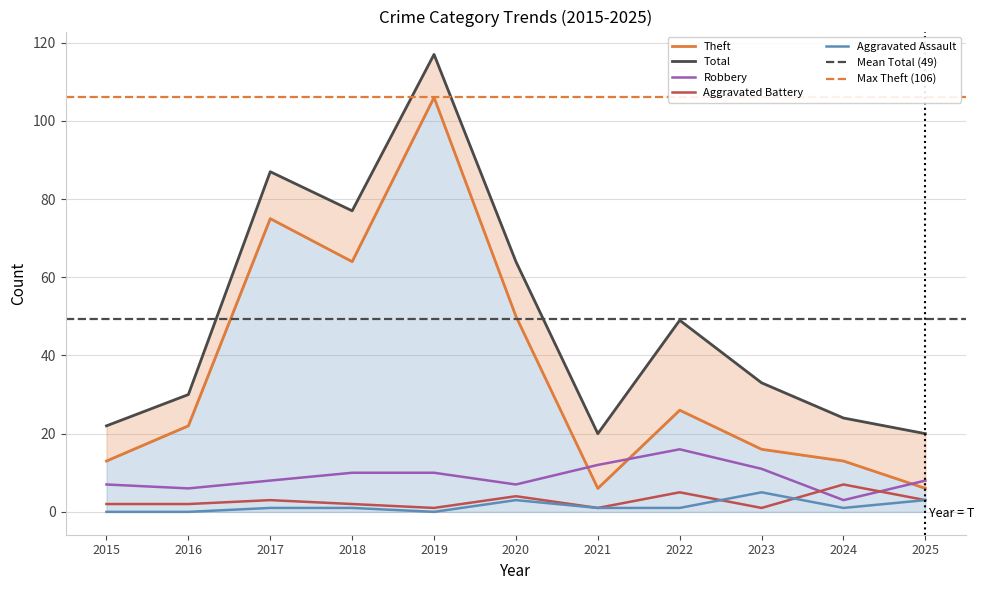

How many series are shown in this chart?

5